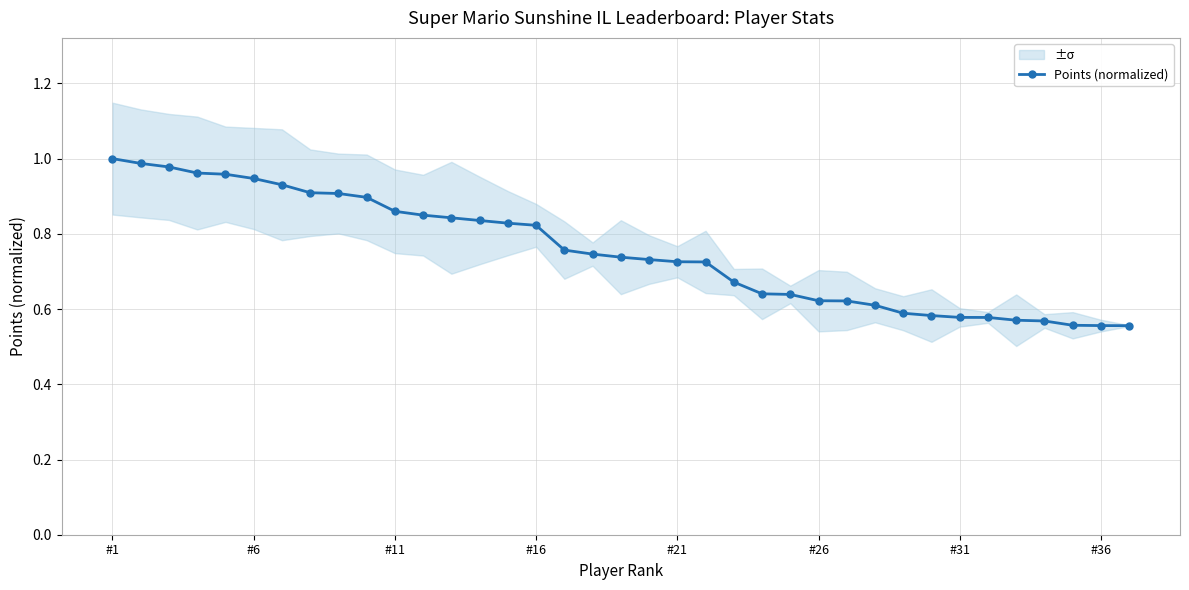

True or false: Points (normalized) has a value of 0.6 at #11.

False